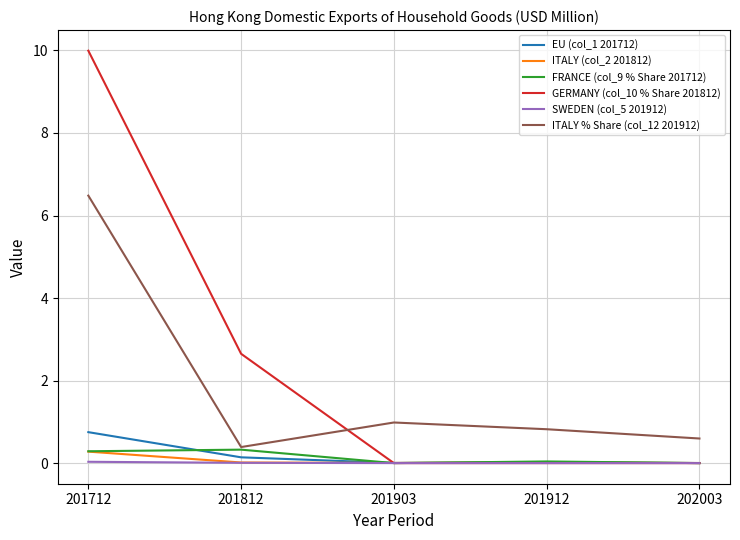

After their last crossing, which series has the higher values: GERMANY (col_10 % Share 201812) or ITALY % Share (col_12 201912)?

ITALY % Share (col_12 201912)